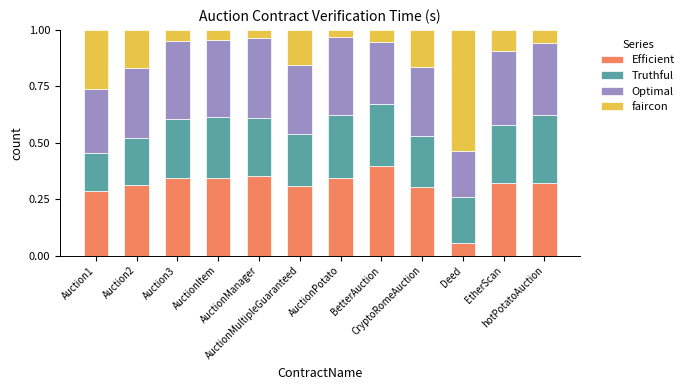

What is the maximum value for Efficient?

0.4